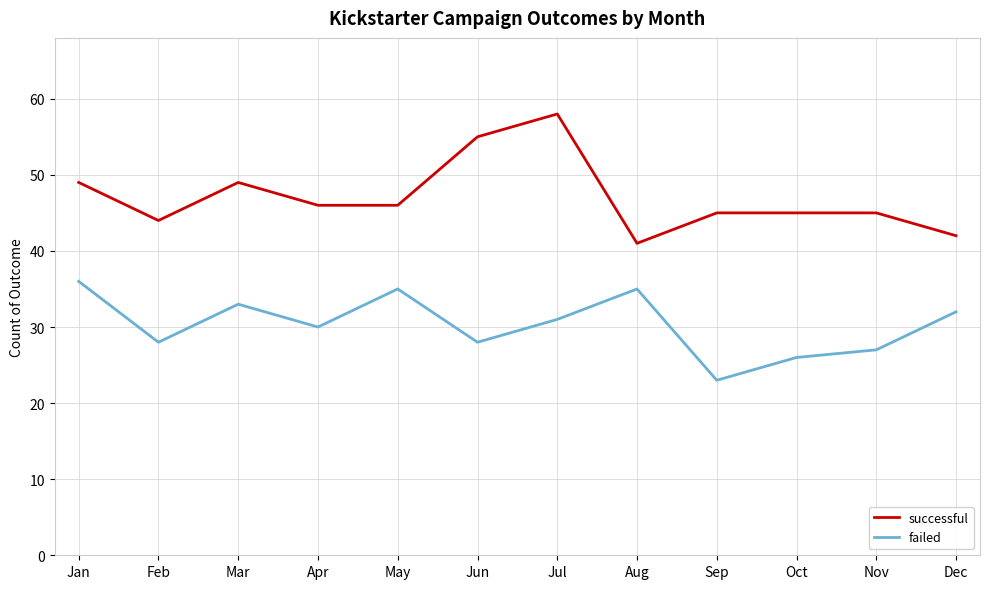

How many lines are shown in the chart?

2